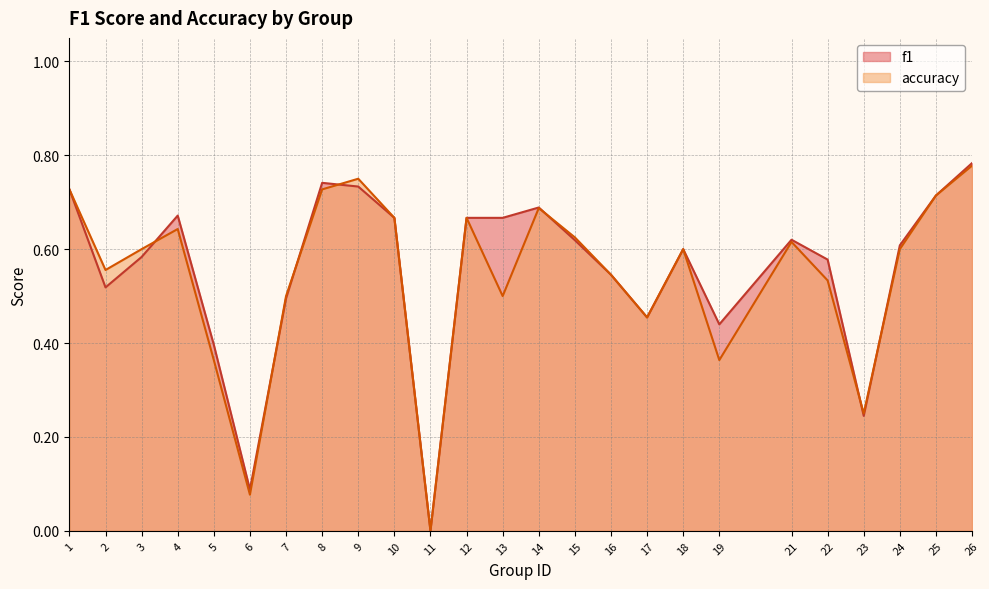

Reading right to left, transcribe all the data shown in this chart.

f1: 0.8	0.7	0.6	0.2	0.6	0.6	0.4	0.6	0.5	0.5	0.6	0.7	0.7	0.7	0.0	0.7	0.7	0.7	0.5	0.1	0.4	0.7	0.6	0.5	0.7
accuracy: 0.8	0.7	0.6	0.2	0.5	0.6	0.4	0.6	0.5	0.5	0.6	0.7	0.5	0.7	0.0	0.7	0.8	0.7	0.5	0.1	0.4	0.6	0.6	0.6	0.7